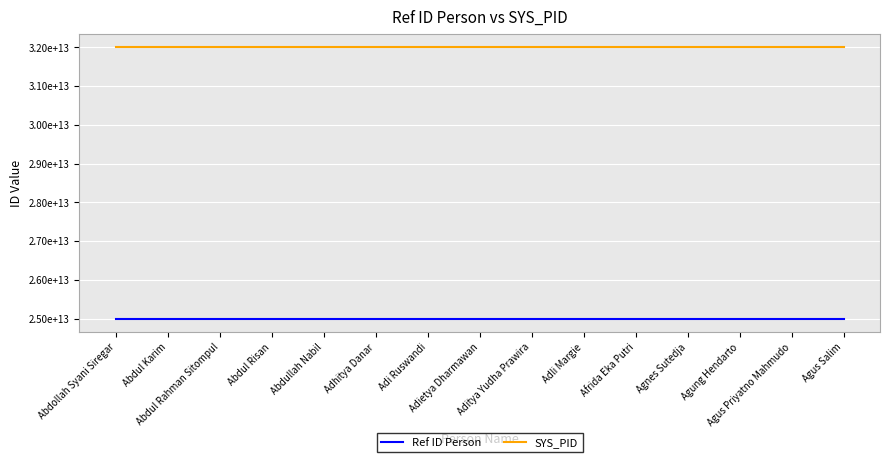

What is the value of the SYS_PID point at the 1st from the left?

32000000000001